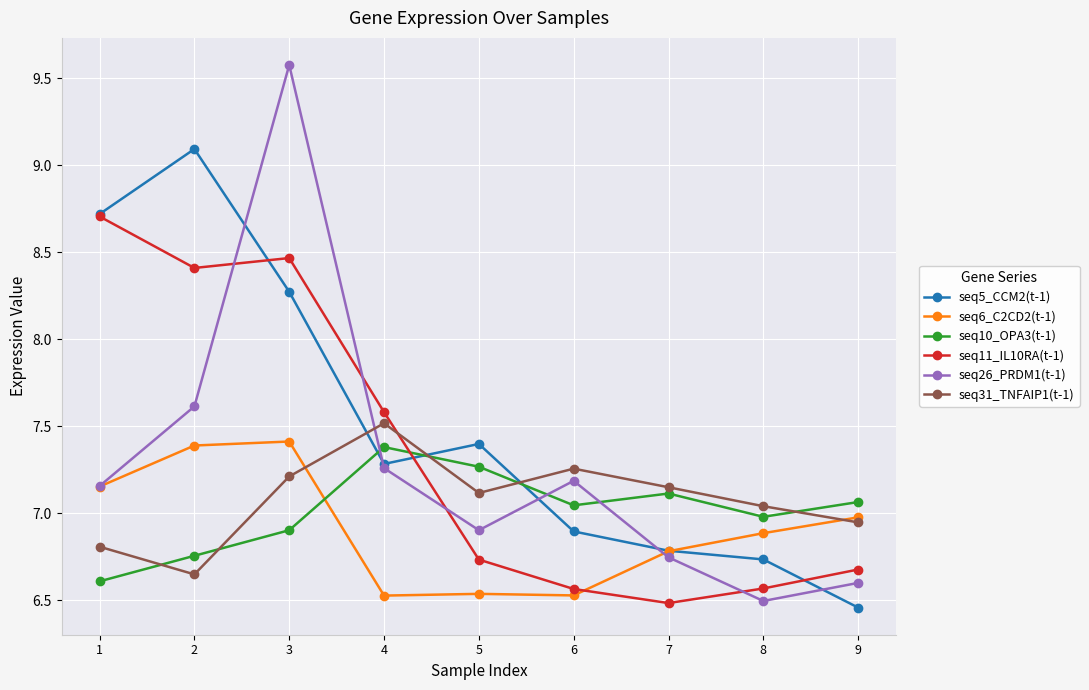

How many interior local peaks does the seq26_PRDM1(t-1) series have?

2